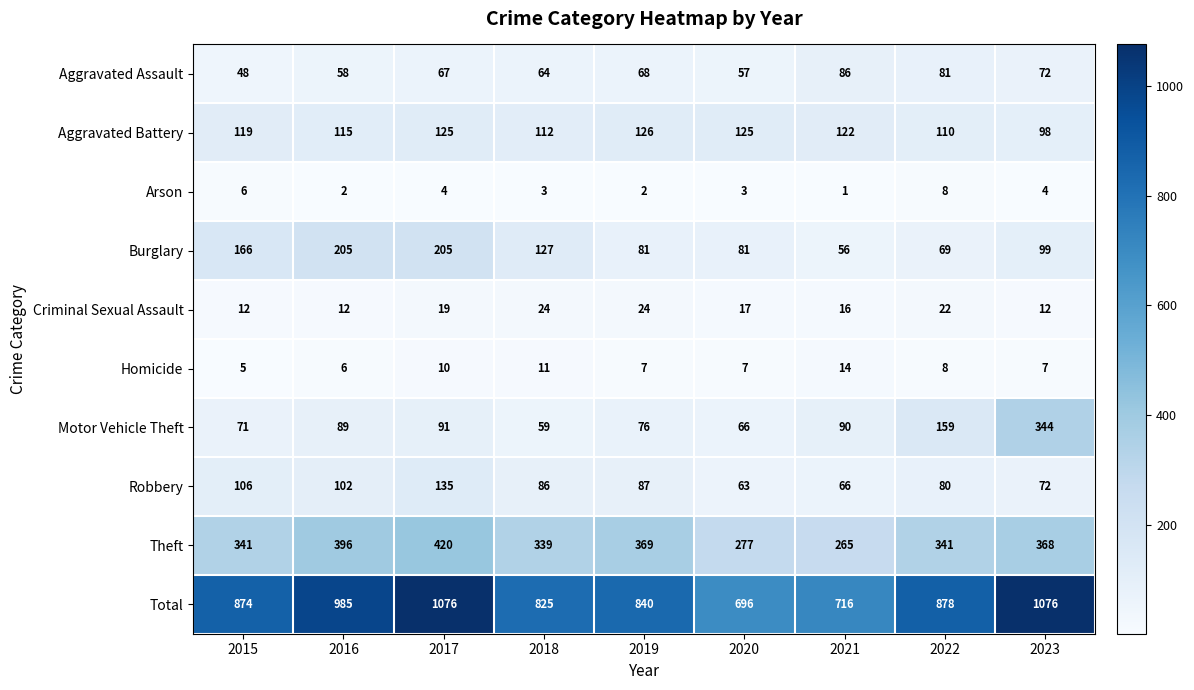

What is the spread (max minus min) of values at 2018?

822